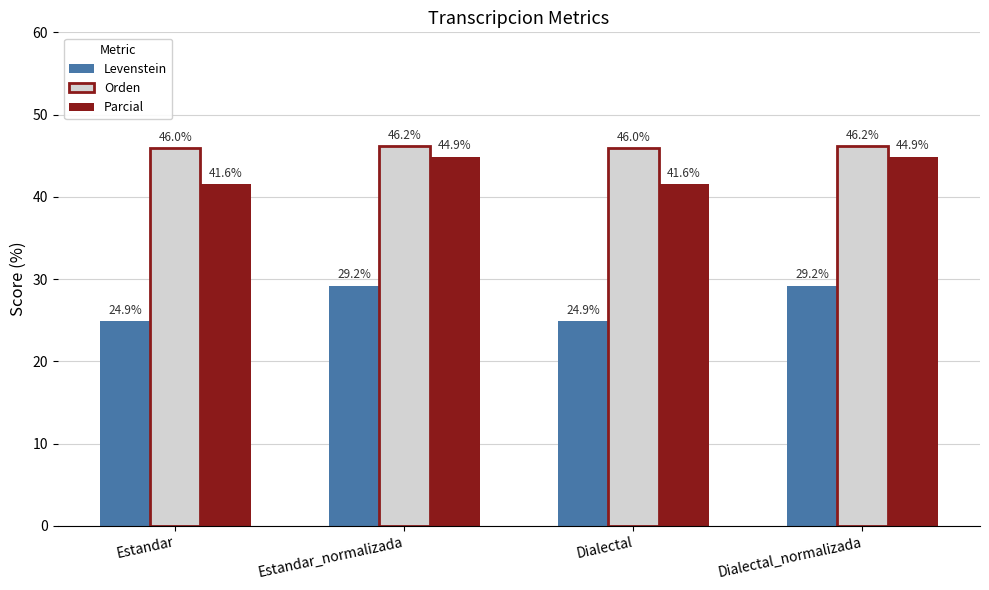

The value of Parcial at Dialectal_normalizada is 44.9. True or false?

True